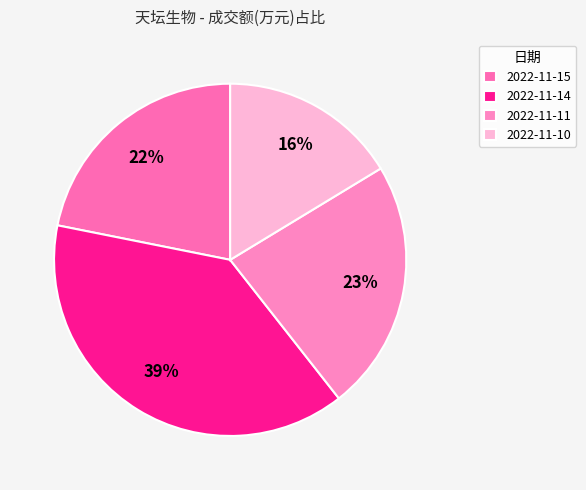

Rank the categories by value from highest to lowest.

2022-11-14, 2022-11-11, 2022-11-15, 2022-11-10